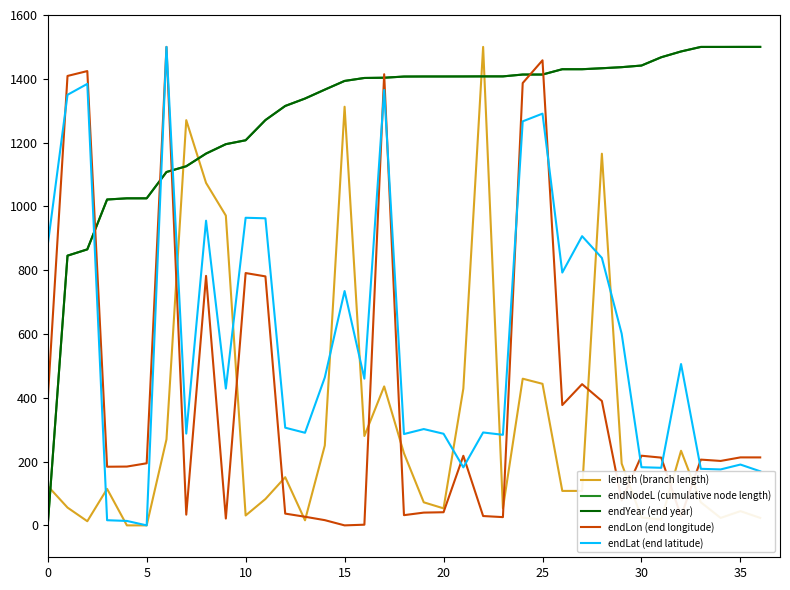

True or false: endYear (end year) and endLat (end latitude) cross at least once.

True